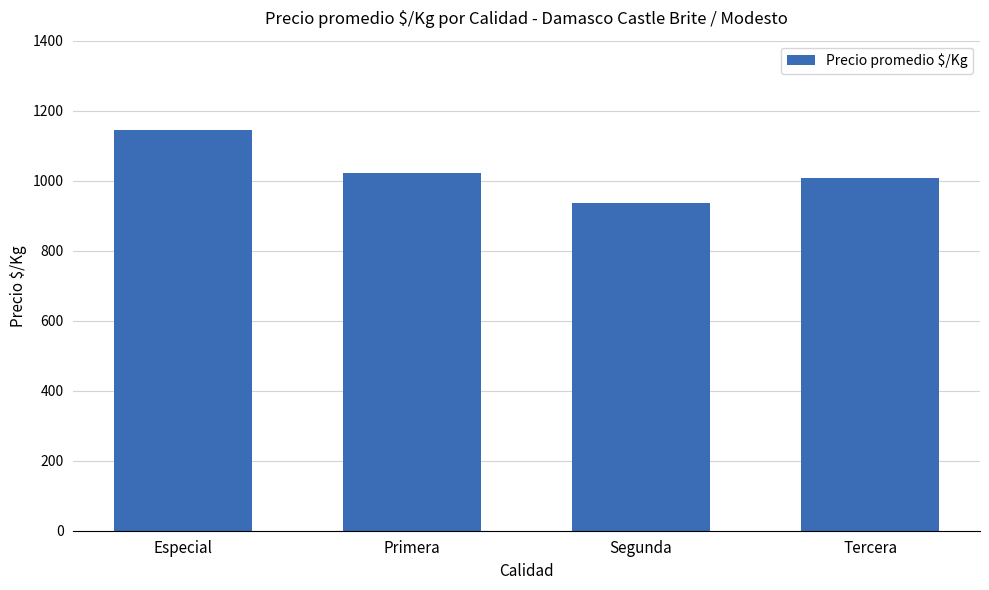

What is the maximum value shown in the chart?

1145